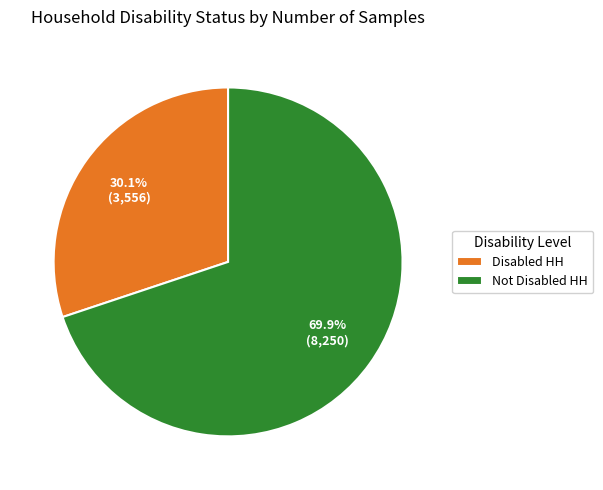

What is the ratio of the value at Not Disabled HH to the value at Disabled HH?

2.3